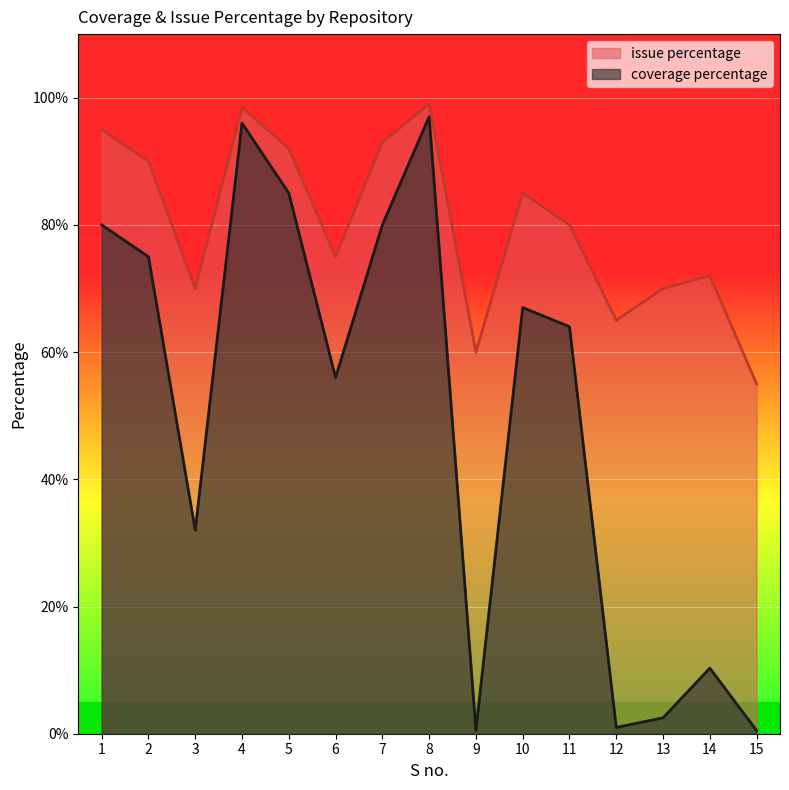

How many interior local peaks does the issue percentage series have?

4